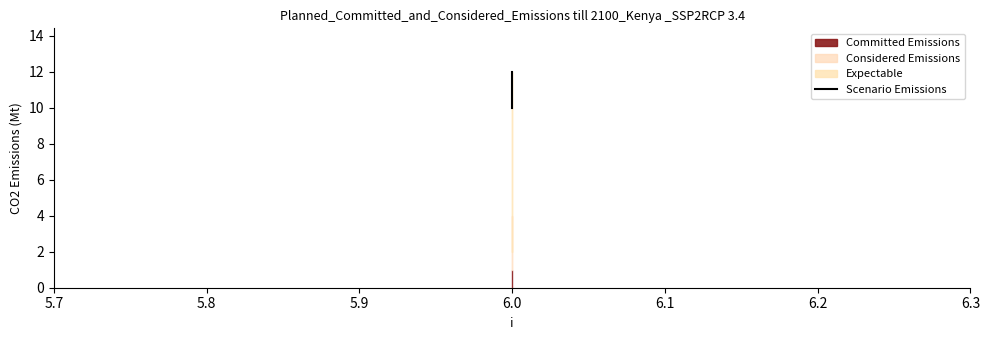

Which has a higher value, 6.0 or 6.0?

6.0